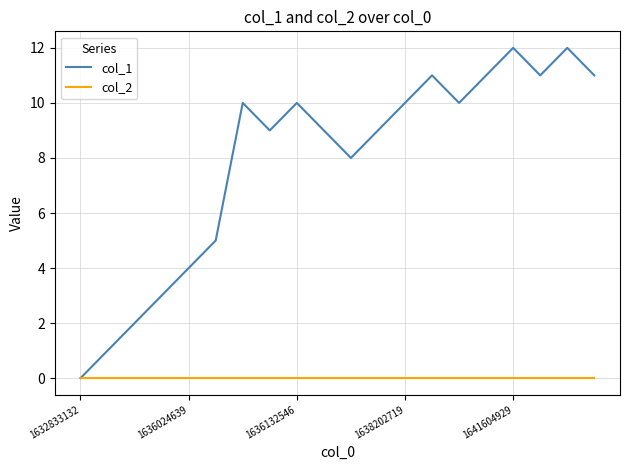

Which series has the largest total across all categories?

col_1